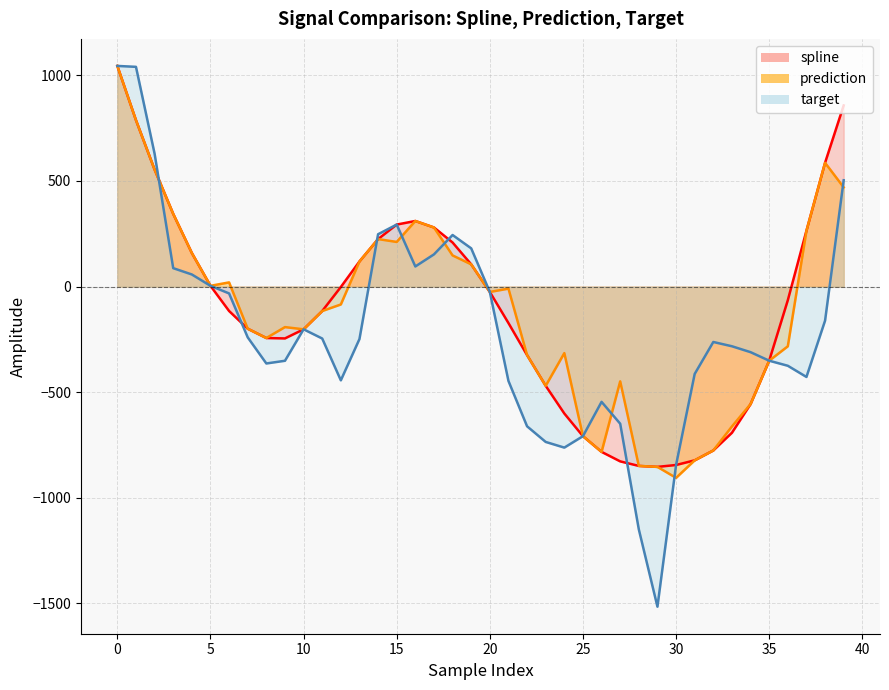

How many positive values does the spline series have?

16